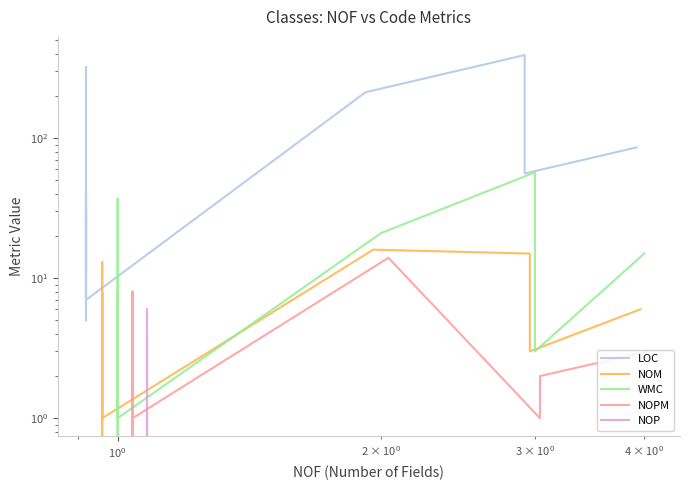

Count the number of categories in the chart.

22